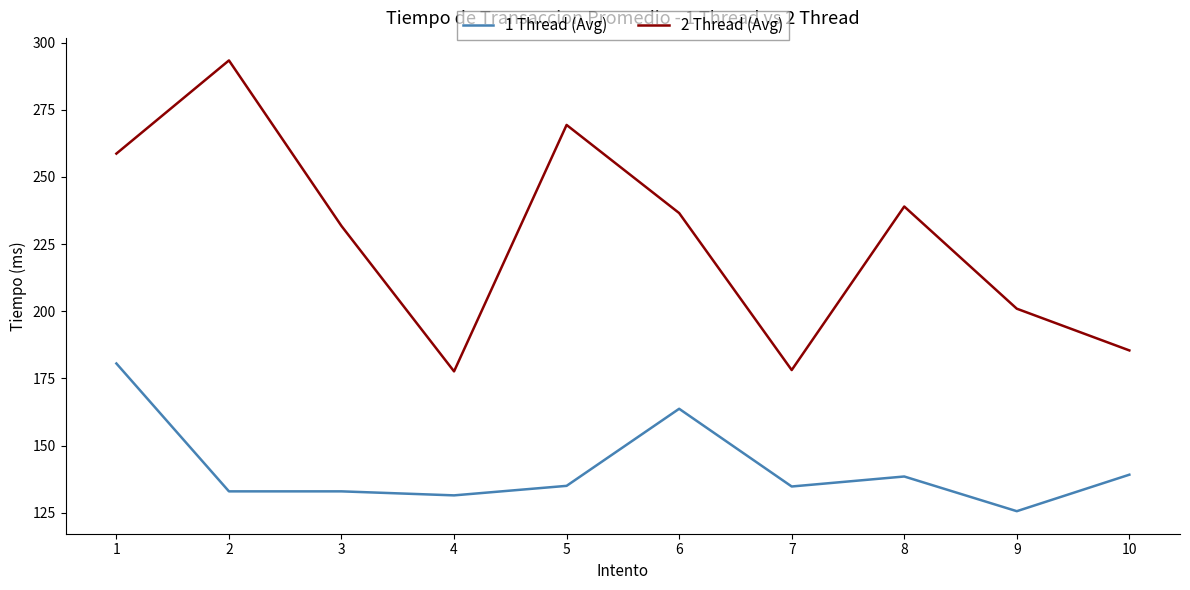

Which series has the largest total across all categories?

2 Thread (Avg)